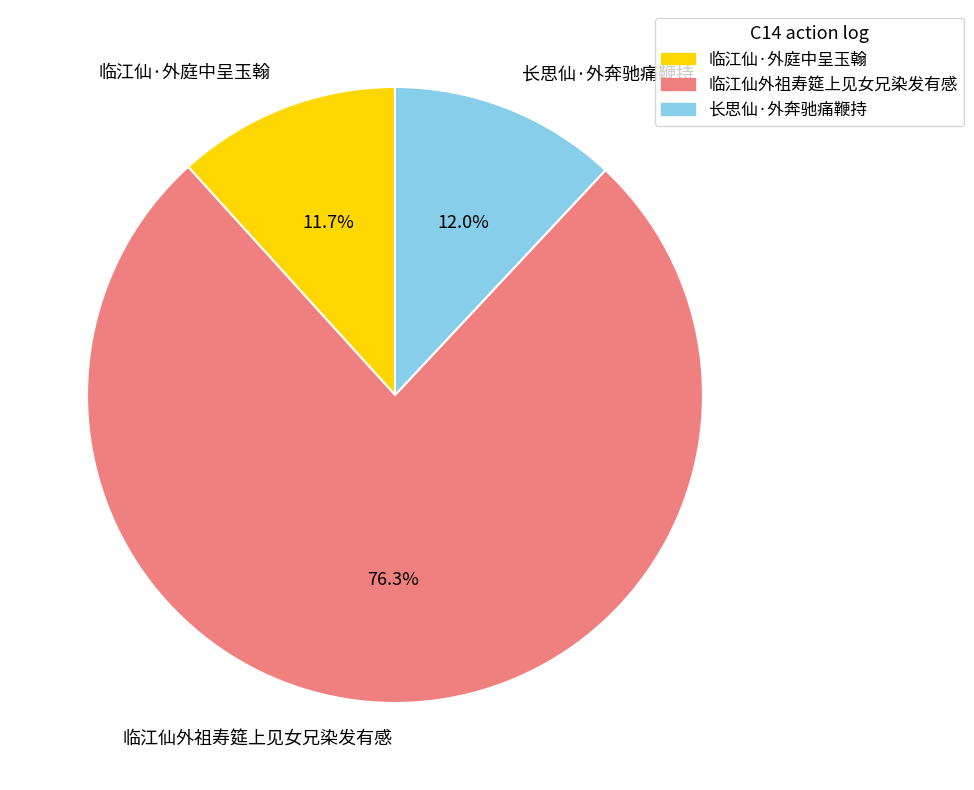

Is there any slice that represents more than half of the pie?

Yes